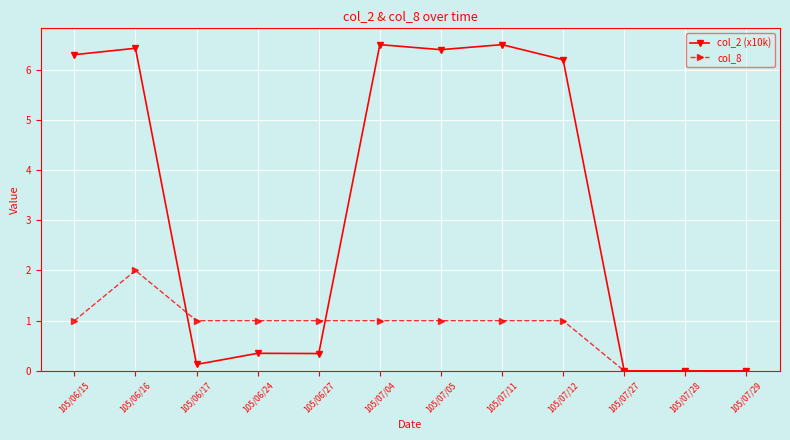

What is the label of the 3rd point from the right?

105/07/27